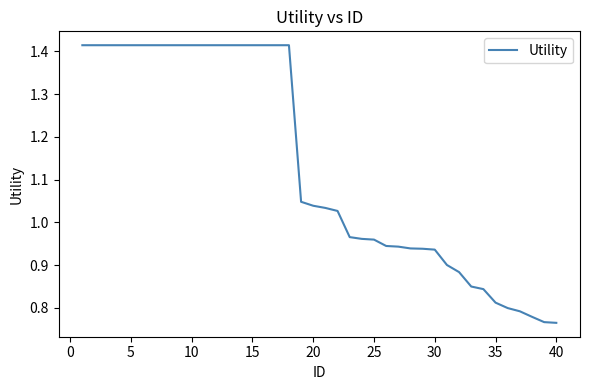

What is the difference between the maximum and minimum values?

0.6